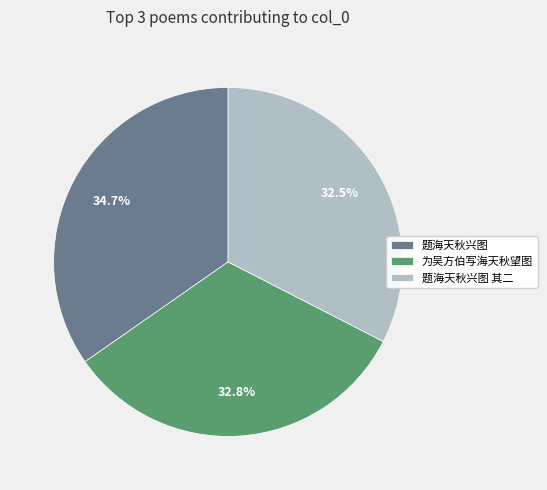

What is the largest slice in the pie chart?

题海天秋兴图